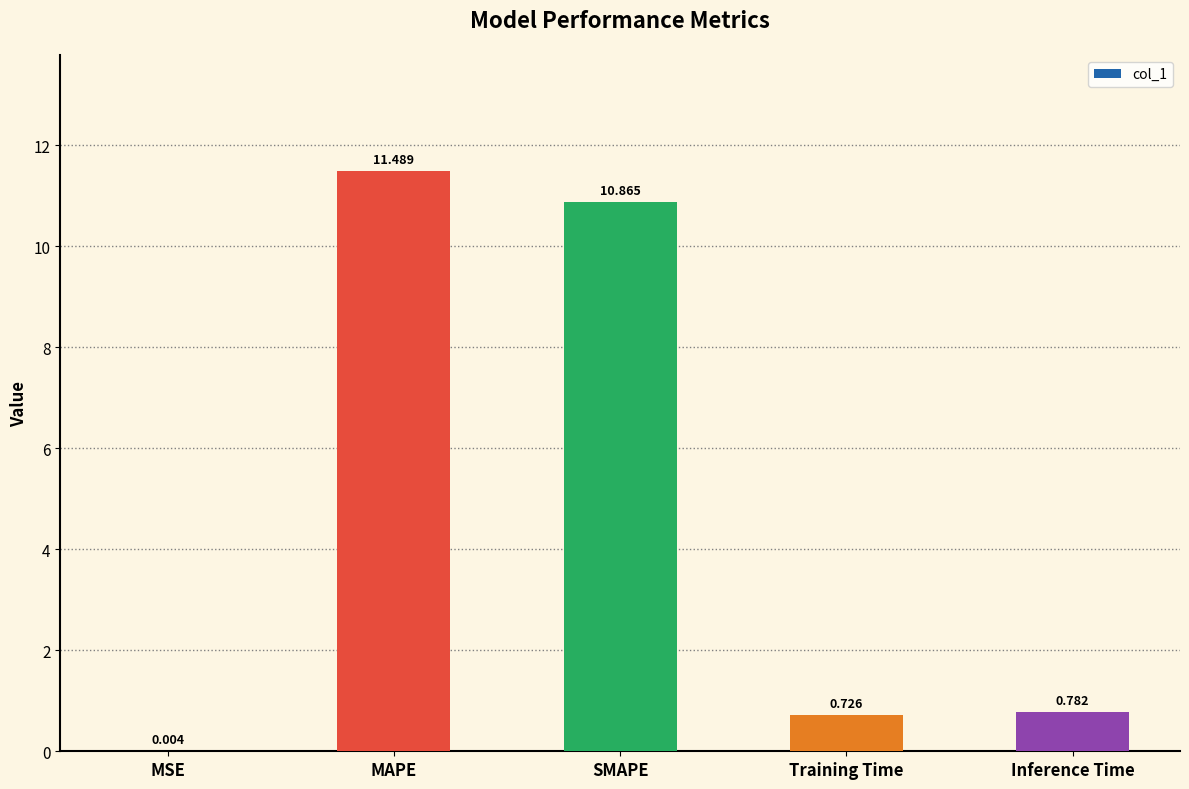

What is the greatest value displayed?

11.5